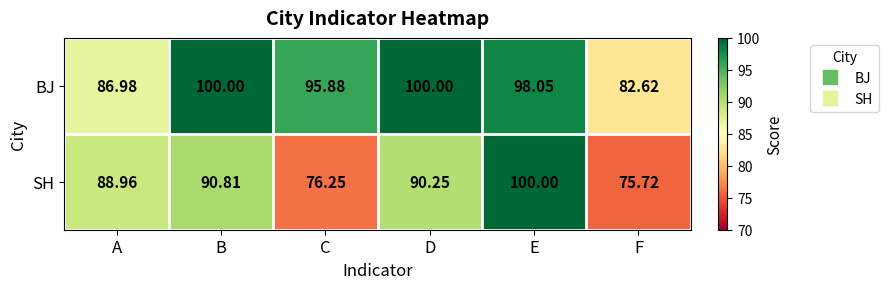

Between D and E, which series saw the biggest shift?

SH